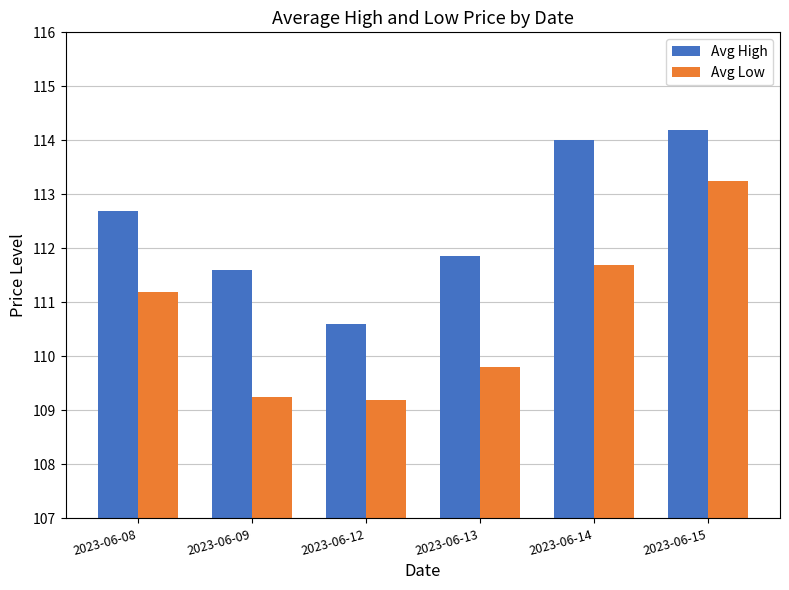

Rank the series by their maximum value, from highest to lowest.

Avg High, Avg Low